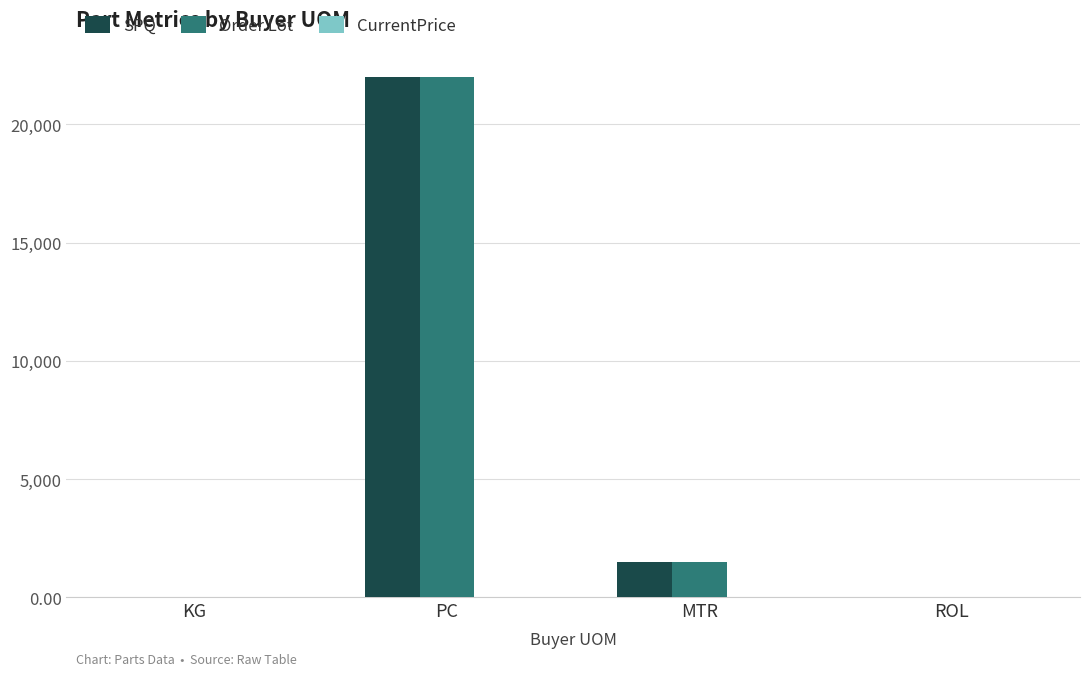

Is the value of Order Lot at PC greater than the value of SPQ at ROL?

Yes